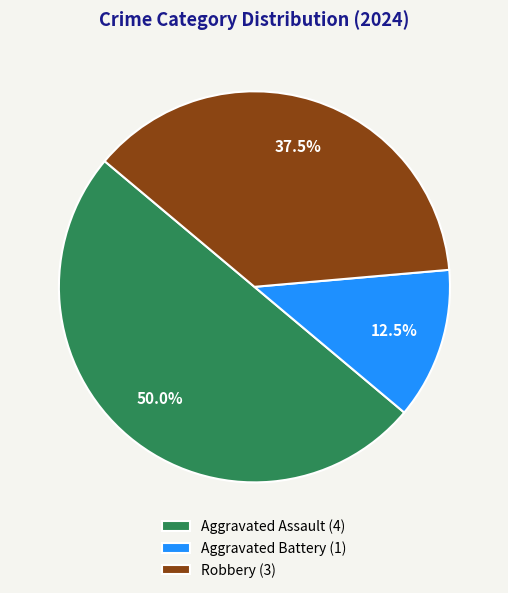

What is the largest slice in the pie chart?

Aggravated Assault